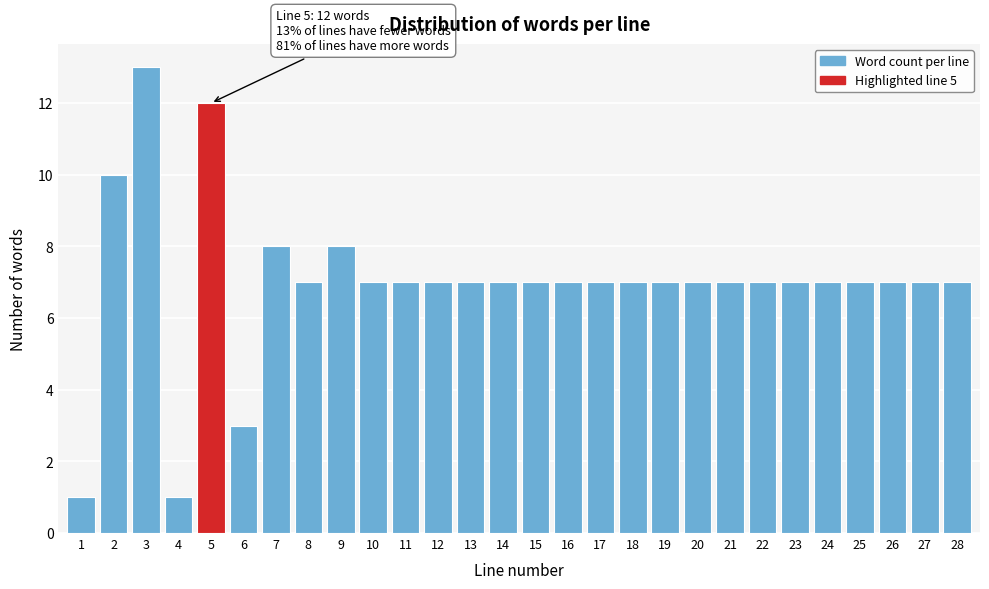

Reading right to left, transcribe all the data shown in this chart.

7	7	7	7	7	7	7	7	7	7	7	7	7	7	7	7	7	7	7	8	7	8	3	12	1	13	10	1